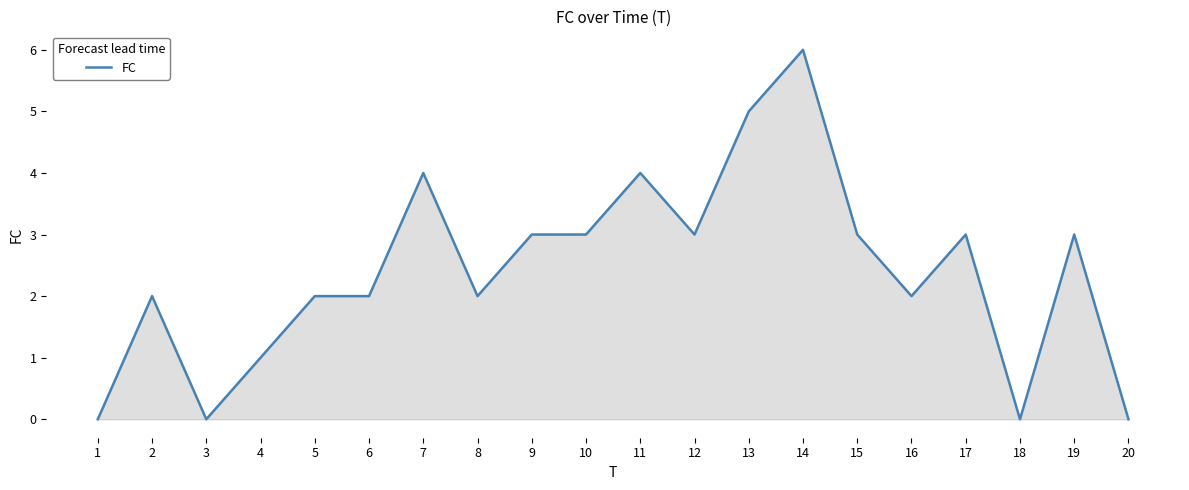

Which category has the highest value across all series?

14